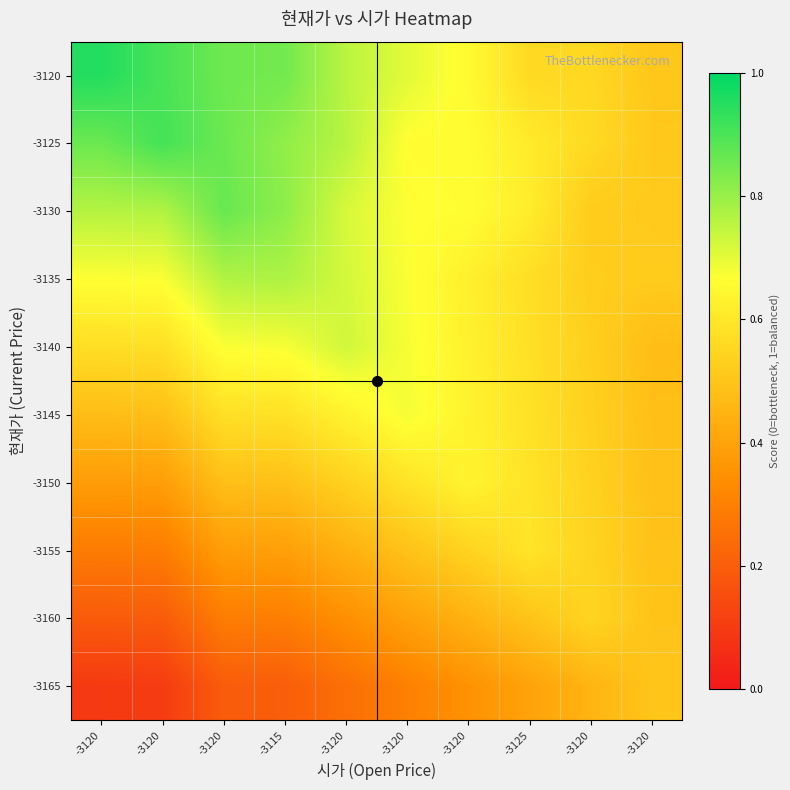

At -3125, list the series in order from smallest to largest.

-3165, -3160, -3120, -3135, -3140, -3145, -3150, -3155, -3125, -3130